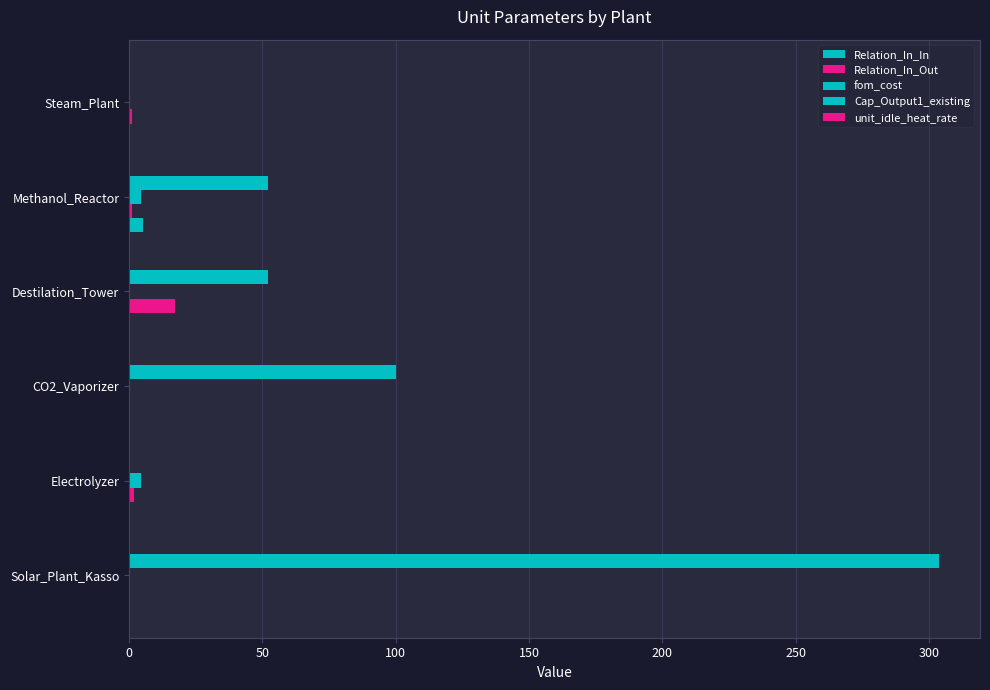

How many distinct data groups are displayed?

5